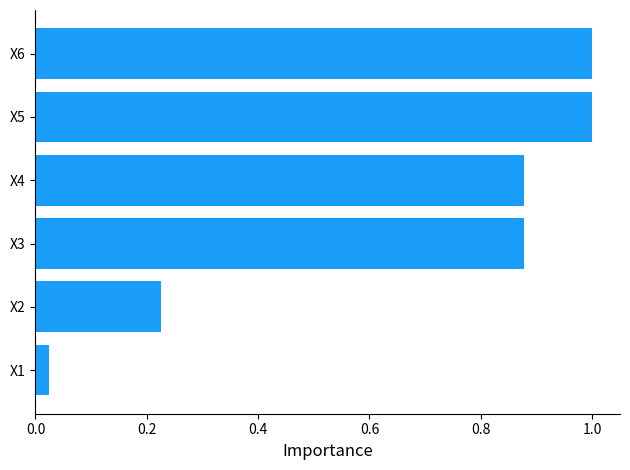

How many data points does each series have?

6